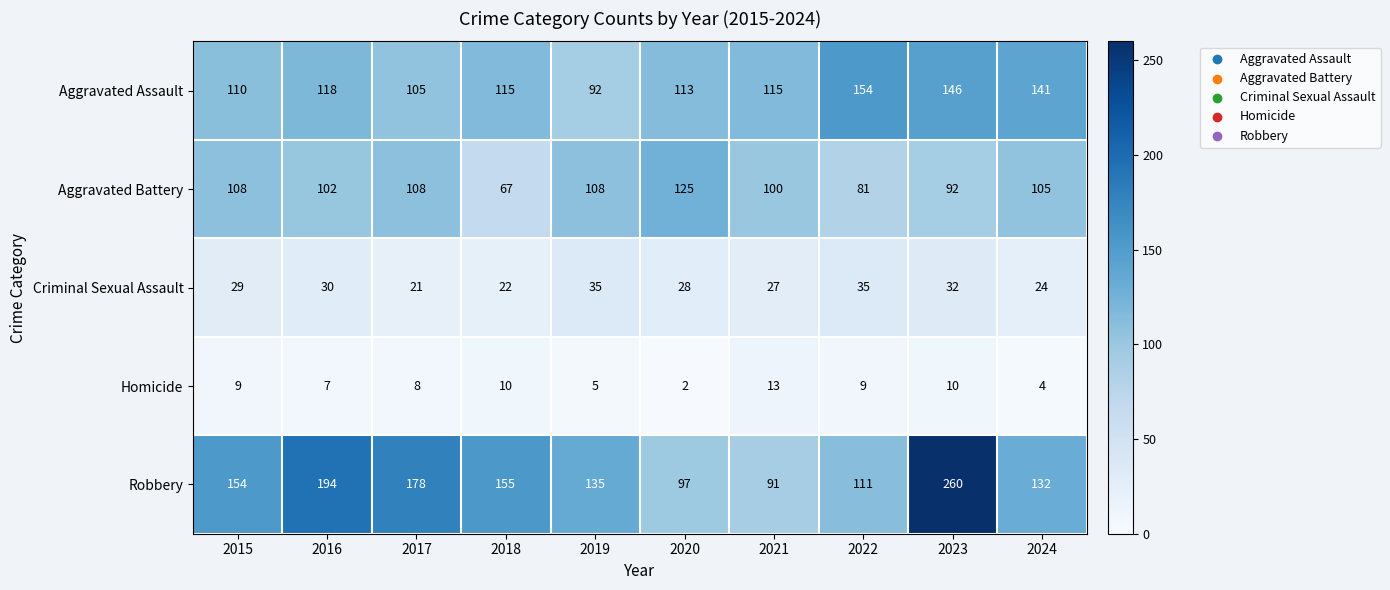

At which category does the chart reach its minimum across all series?

2020